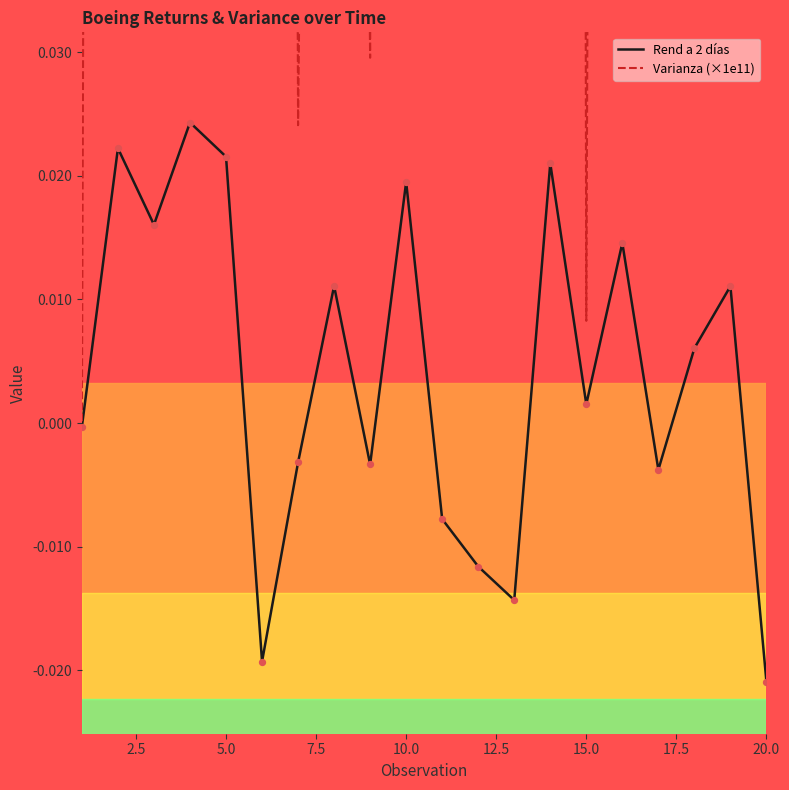

Which series reaches the minimum Y coordinate?

Rend a 2 días